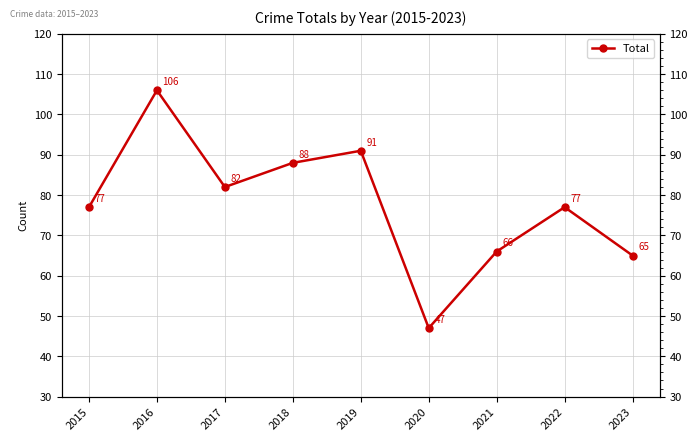

The chart shows a value of 50 at 2022. True or false?

False